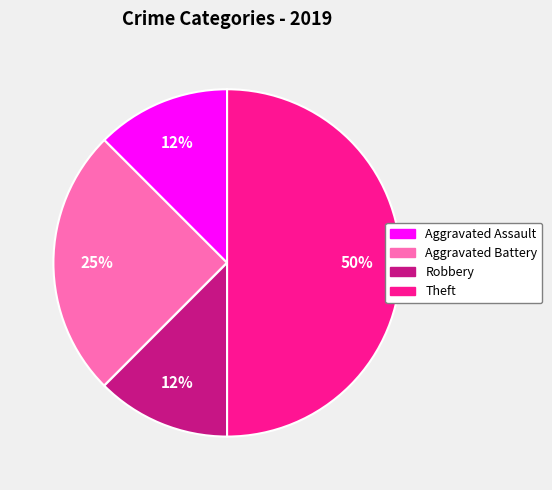

Does any single category account for the majority?

No